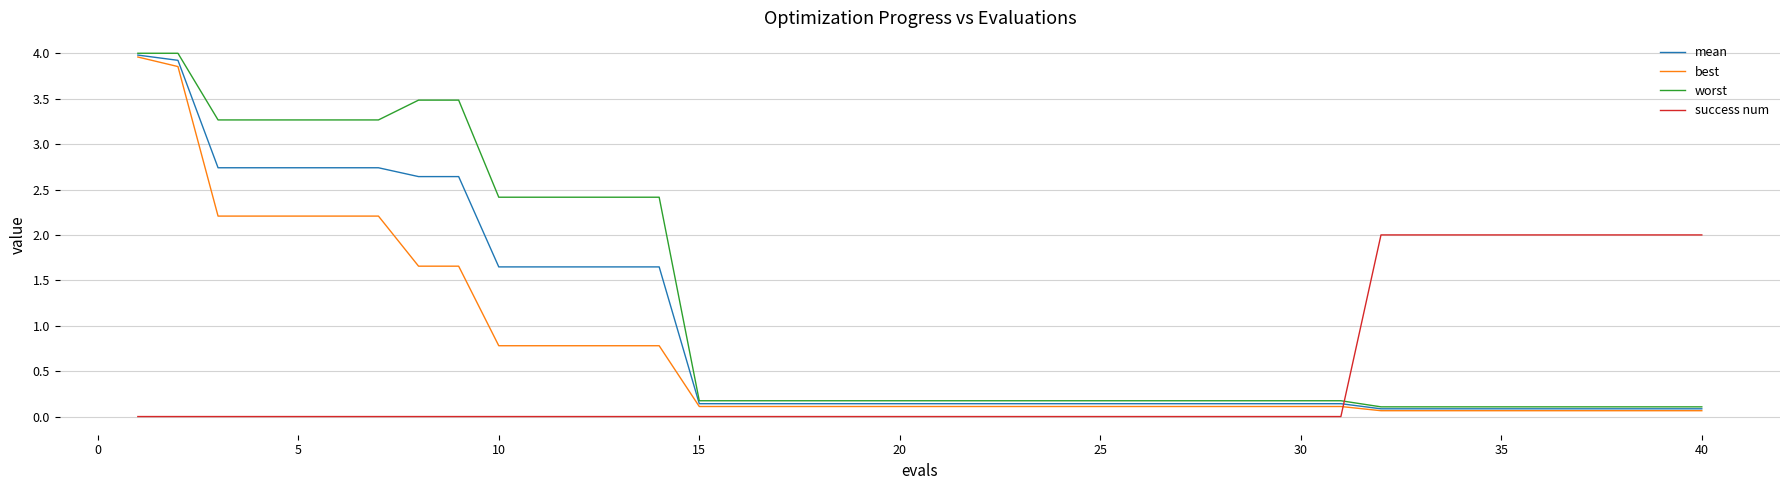

Which series has the largest total across all categories?

worst